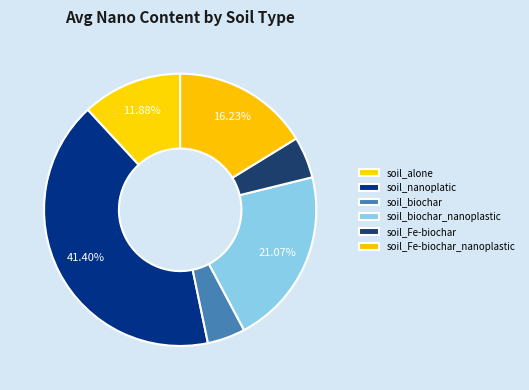

True or false: soil_alone accounts for 12% of the total.

True